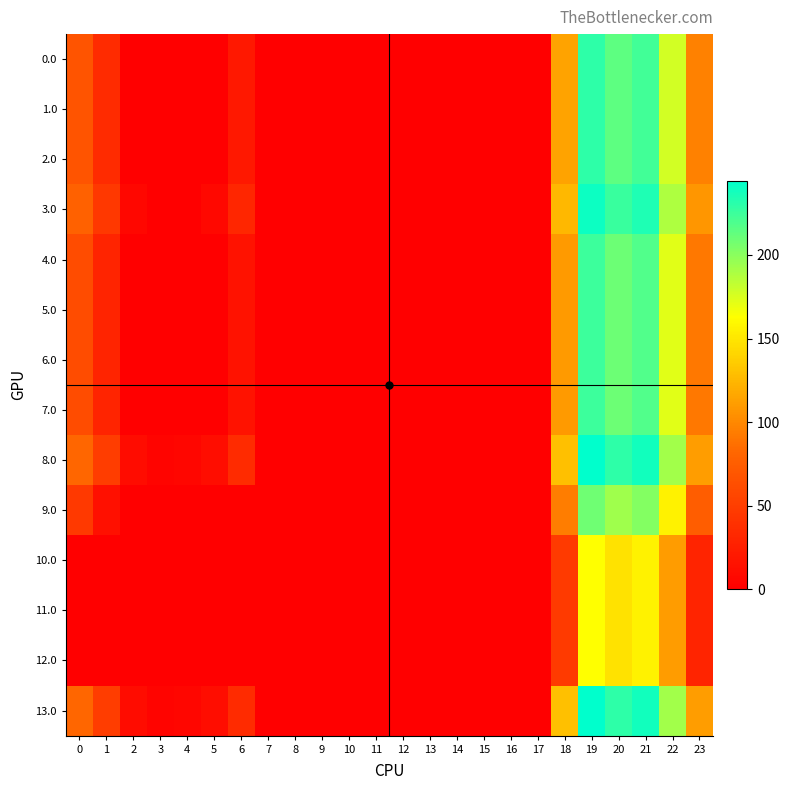

Between 8 and 23, which series saw the biggest shift?

8.0